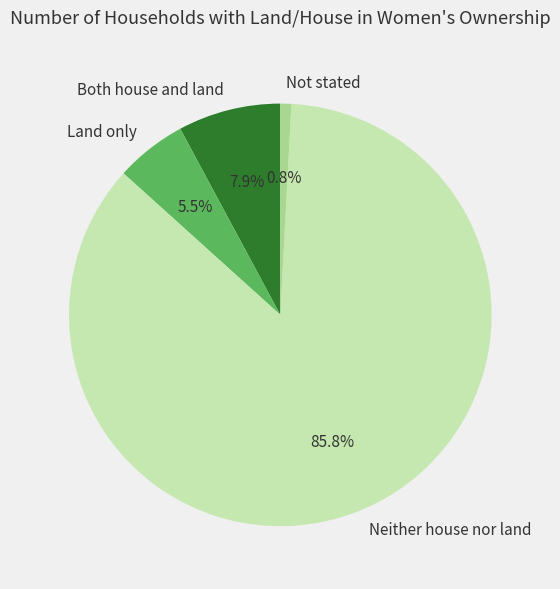

What is the ratio of the value at Both house and land to the value at Neither house nor land?

0.1